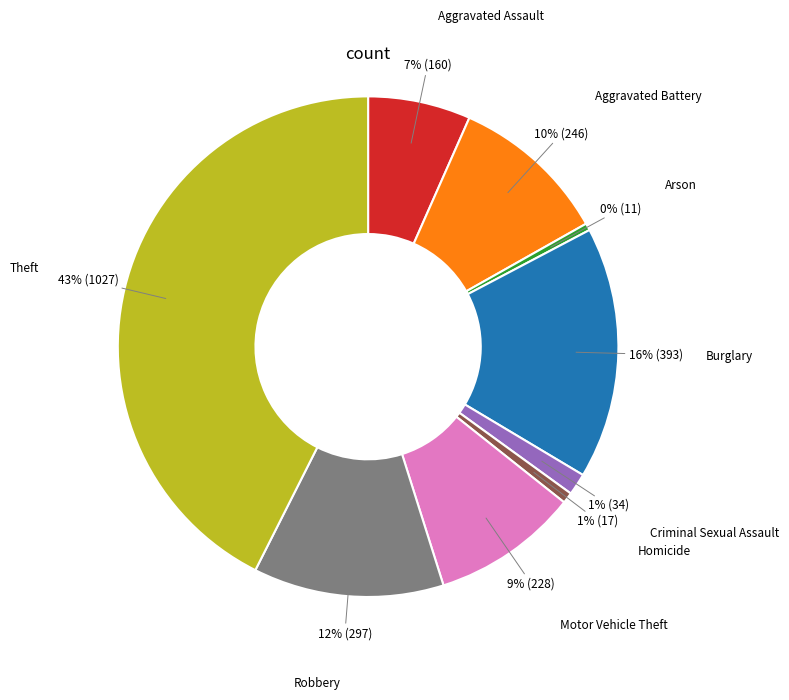

Count the number of slices in the pie.

9